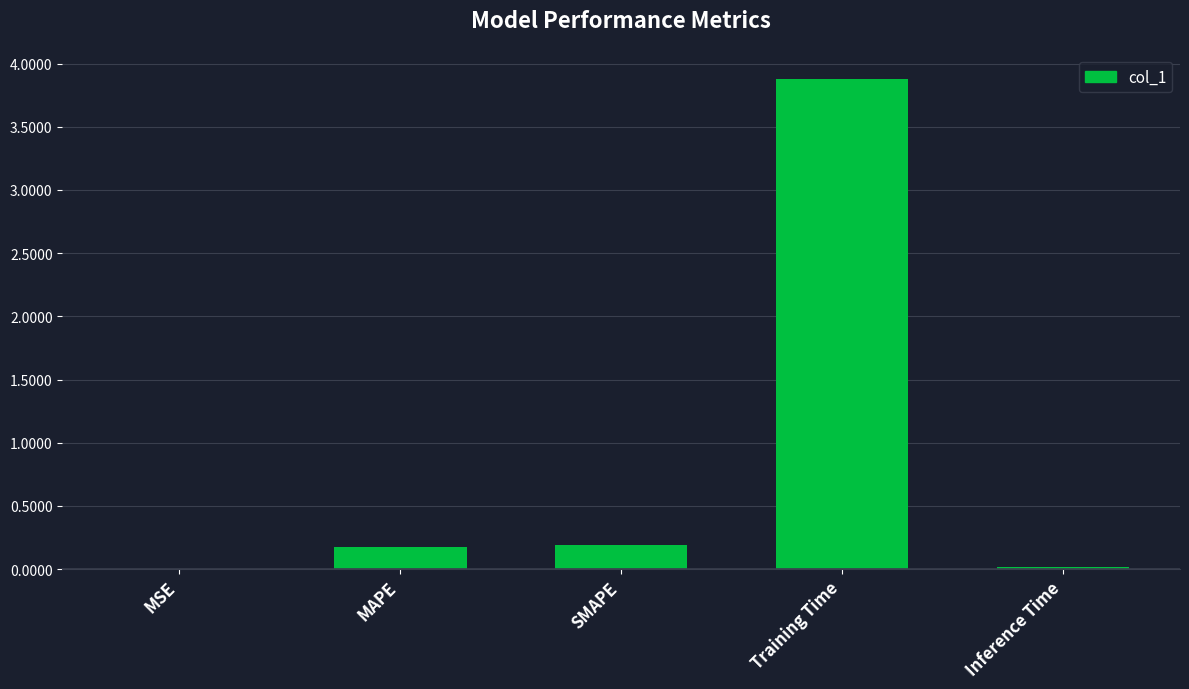

Is it true that the value at MAPE is 0.2?

True